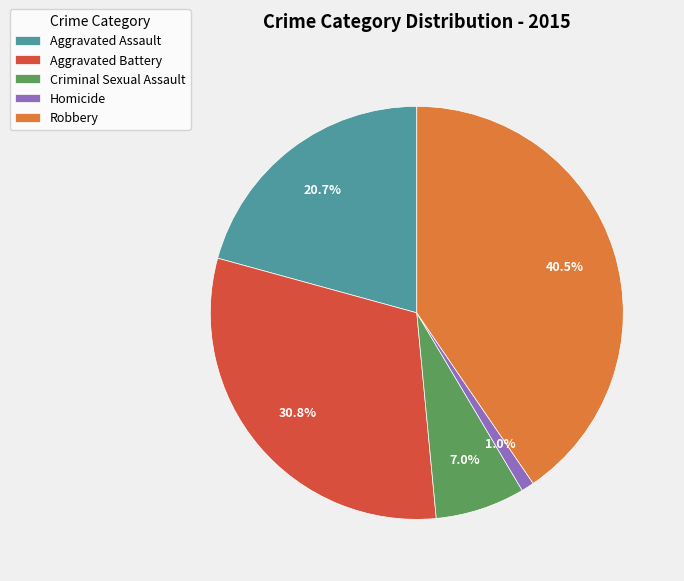

Does any single category account for the majority?

No